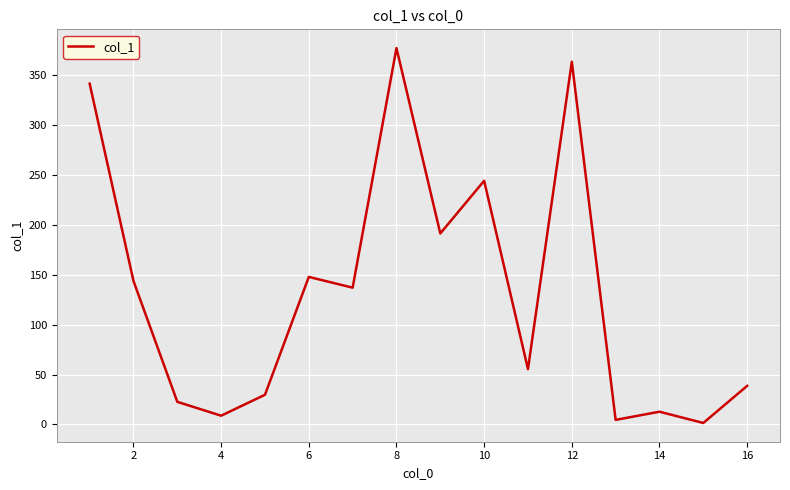

Count the number of values greater than 137.

8